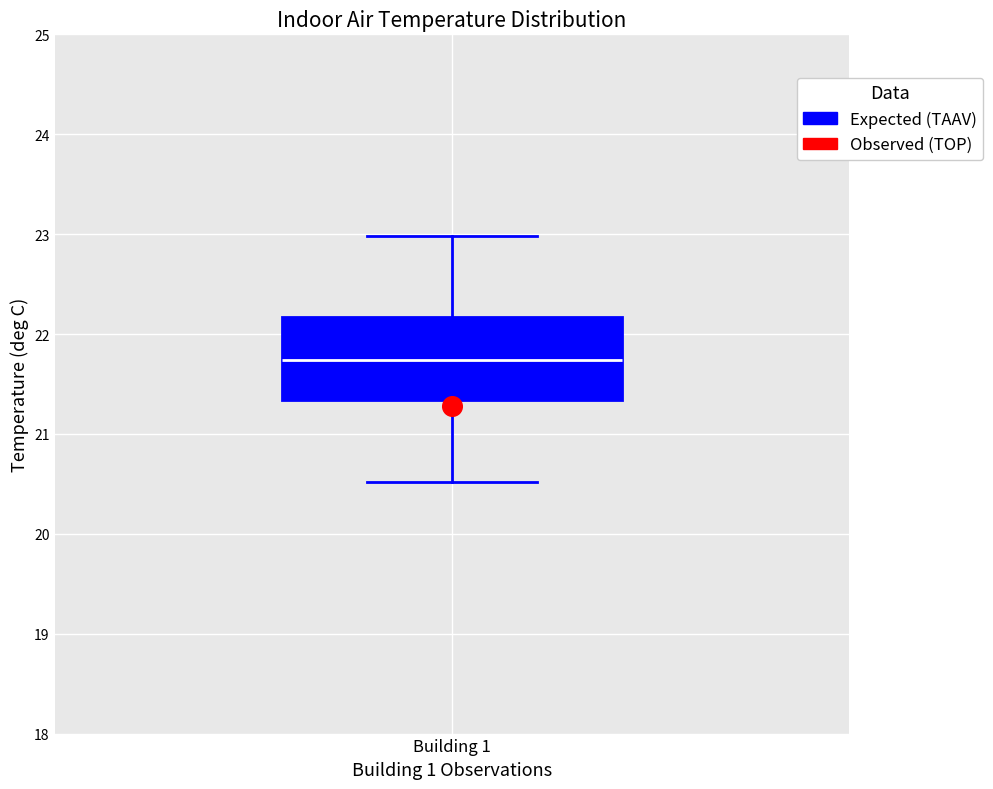

Transcribe this box plot: give where the median line is, the range the box spans, and where the two whiskers end, as read against the y-axis. The values are not printed on the chart, so give them approximately, as read against the axis.

median 21.7, box 21.3 to 22.2, whiskers 20.5 to 23.0